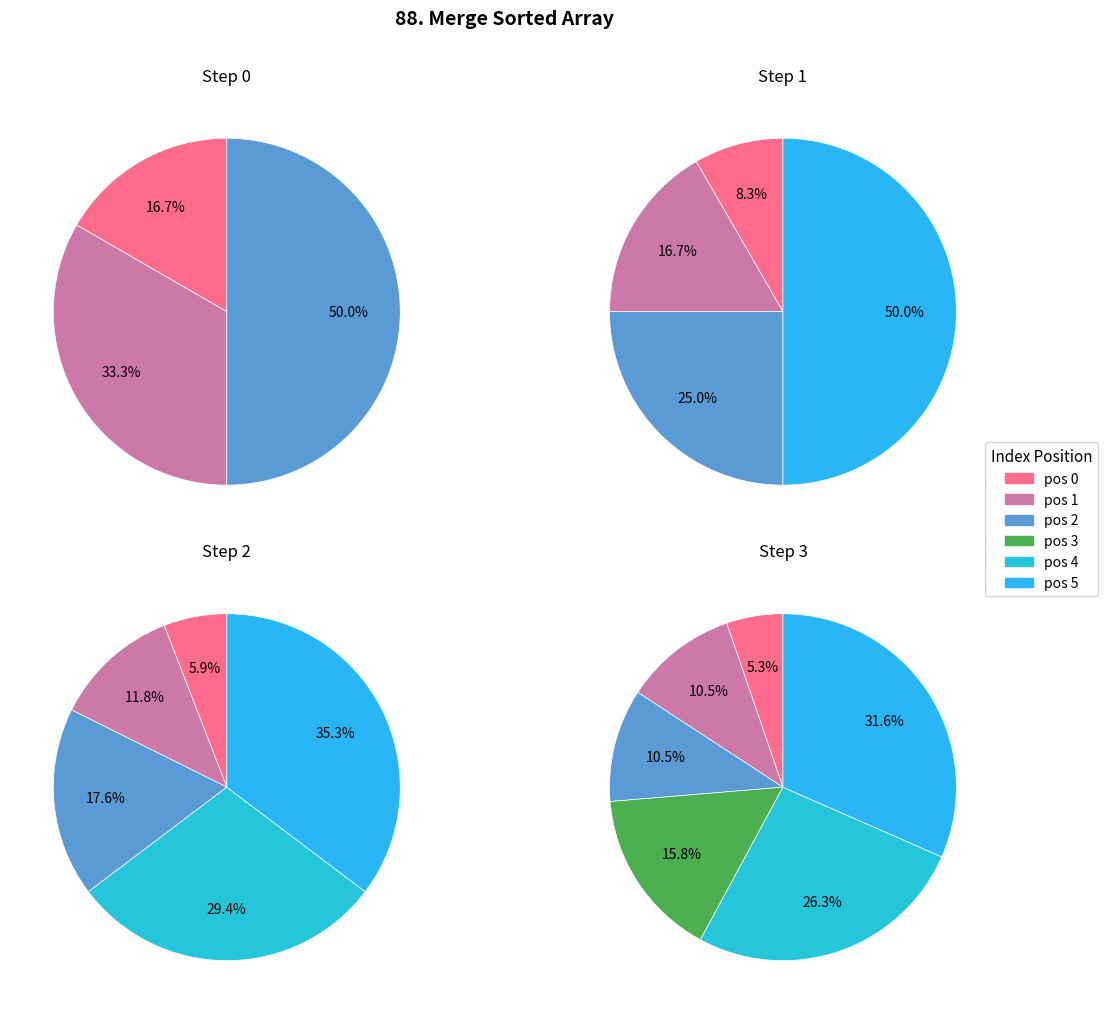

The 4 slice represents 0% of the pie. True or false?

True